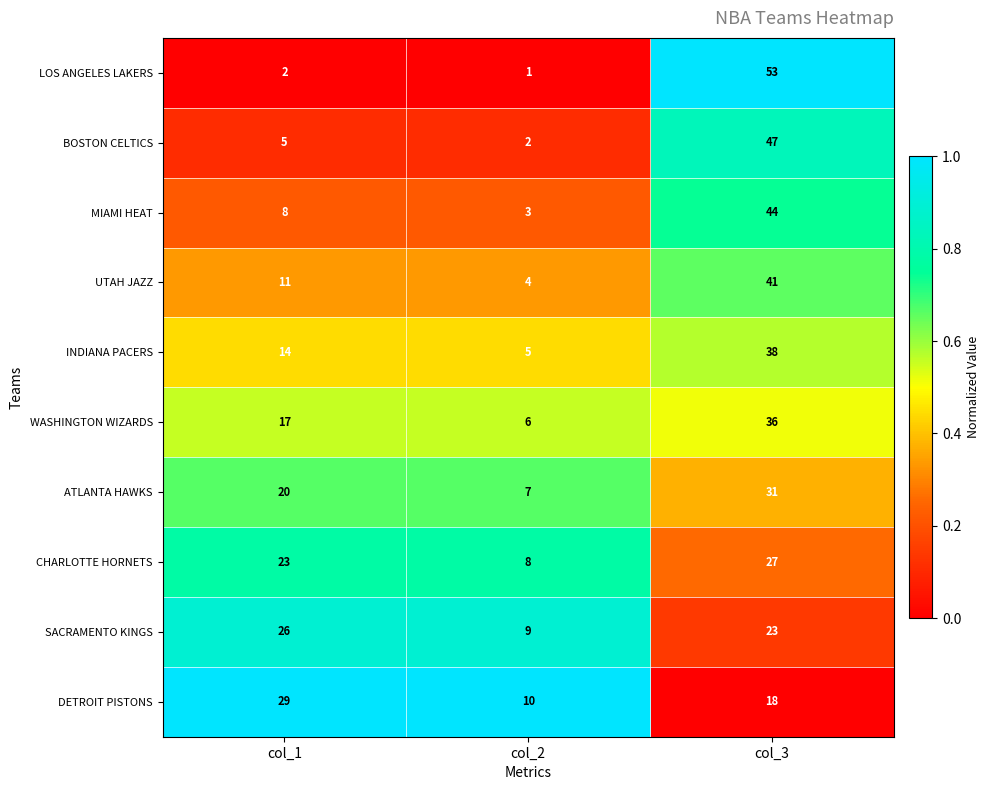

Is it true that SACRAMENTO KINGS equals 8 at col_3?

False